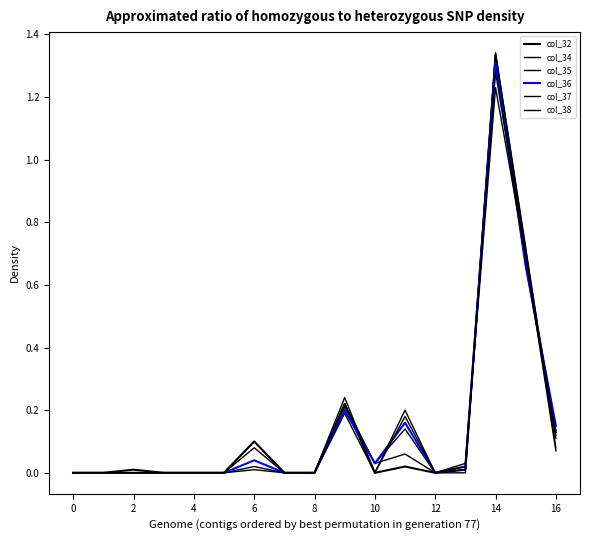

Does the chart have visible grid lines?

No